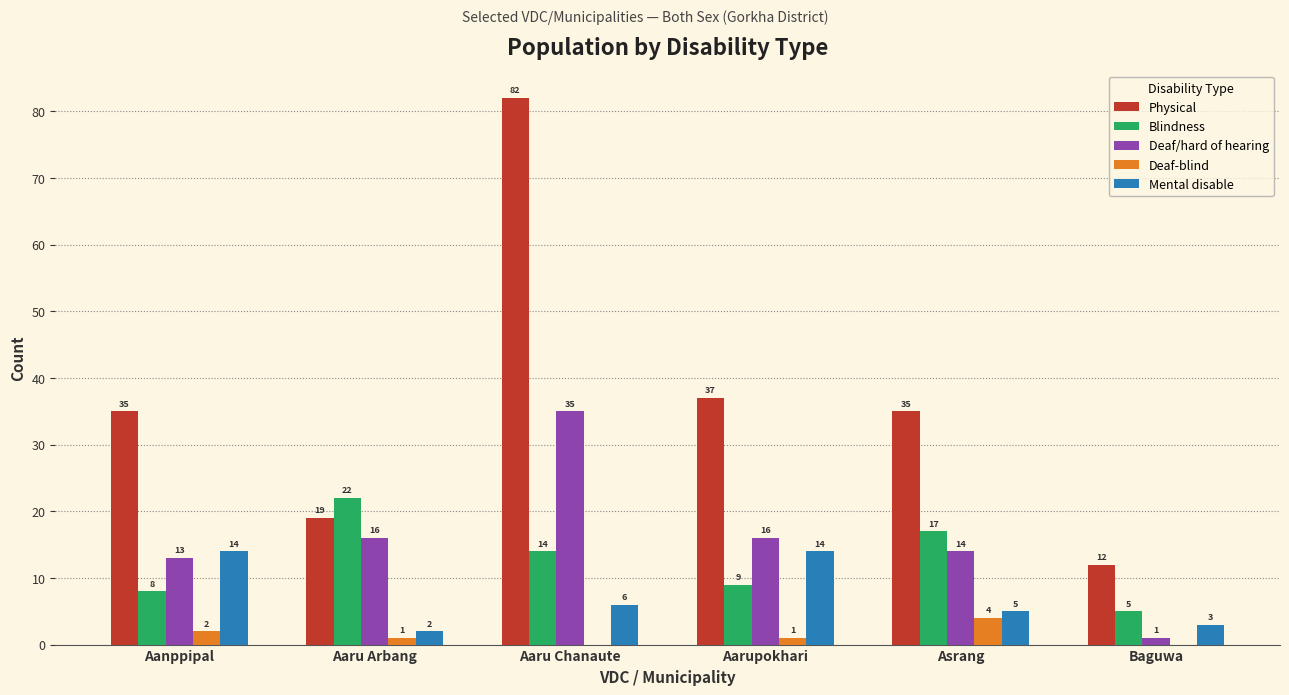

Which series has the largest range (max minus min)?

Physical